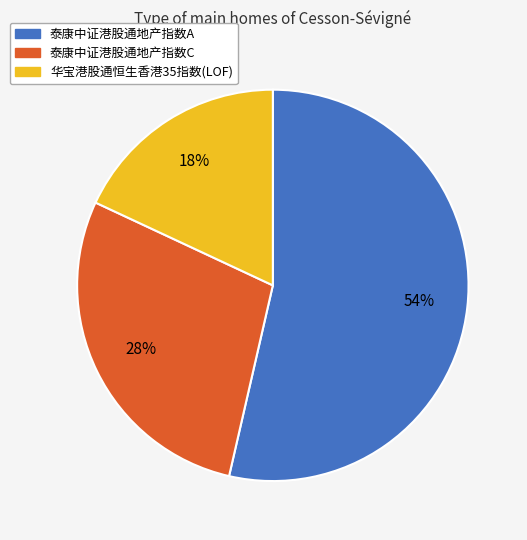

To the nearest percent, what is the combined percentage of 泰康中证港股通地产指数C and 泰康中证港股通地产指数A?

82%